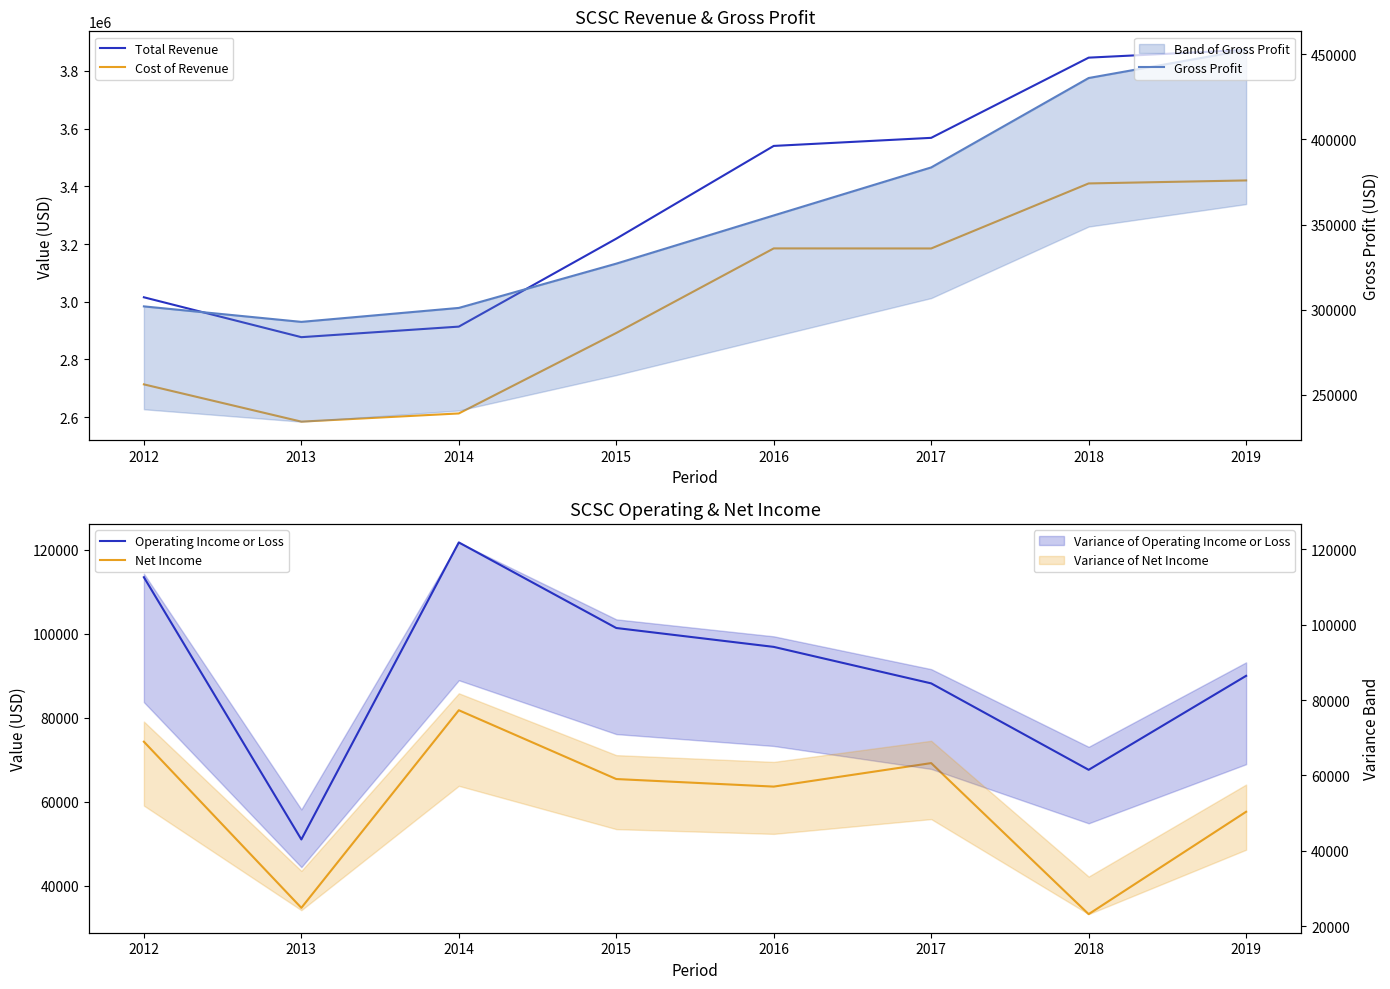

Reading left to right, list all the values displayed in this chart.

Total Revenue: 3015300	2877000	2913600	3218600	3540200	3568200	3846300	3873100
Cost of Revenue: 2713300	2584100	2612500	2891500	3184800	3184600	3410100	3420500
Operating Income or Loss: 113500	51000	121800	101400	96900	88200	67600	90000
Net Income: 74300	34700	81800	65400	63600	69200	33200	57600
Gross Profit: 302000	292900	301100	327100	355400	383600	436100	452600